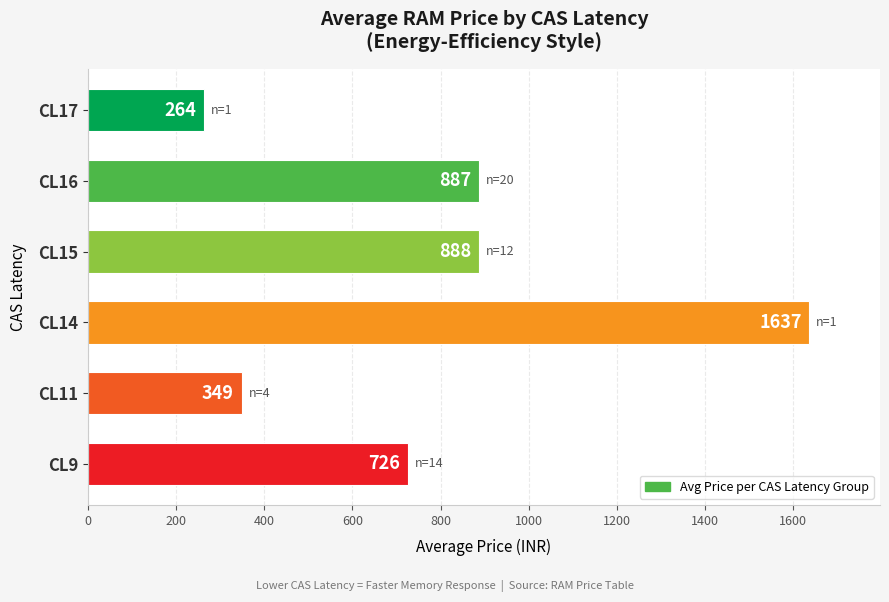

At which label is the value closest to 950?

CL15